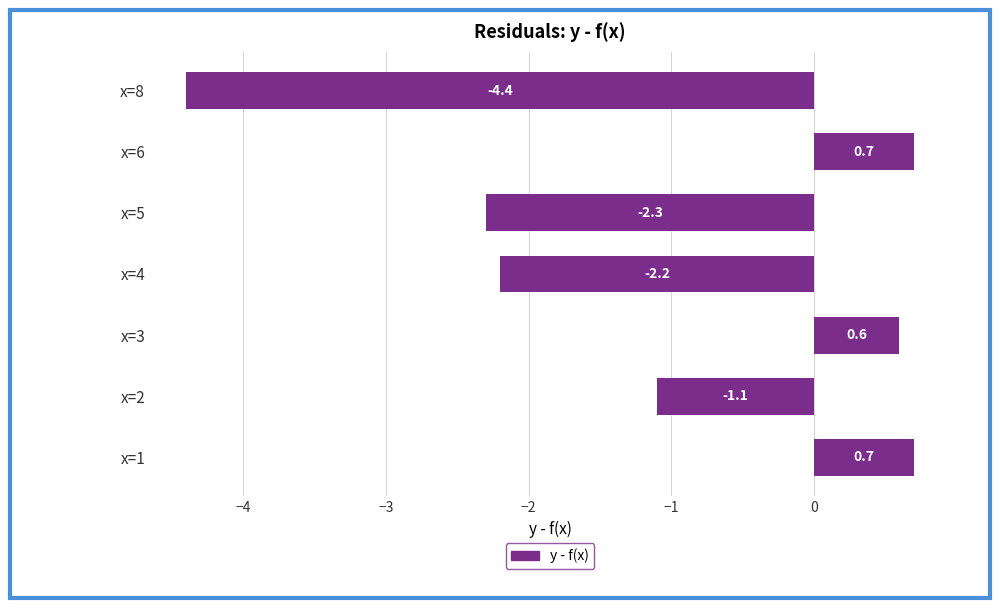

What is the maximum value shown in the chart?

0.7